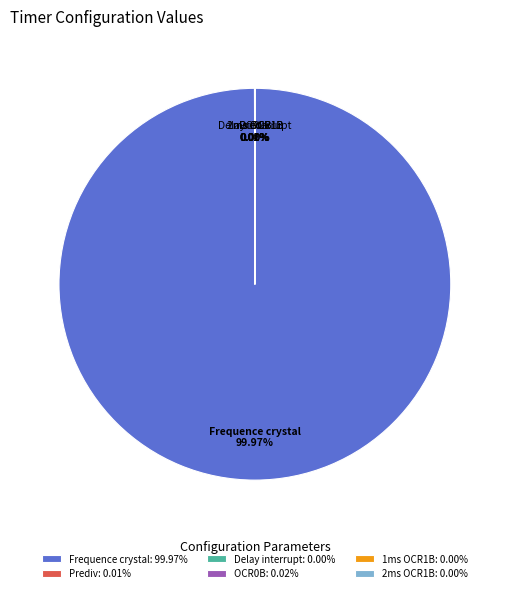

Does any single category account for the majority?

Yes